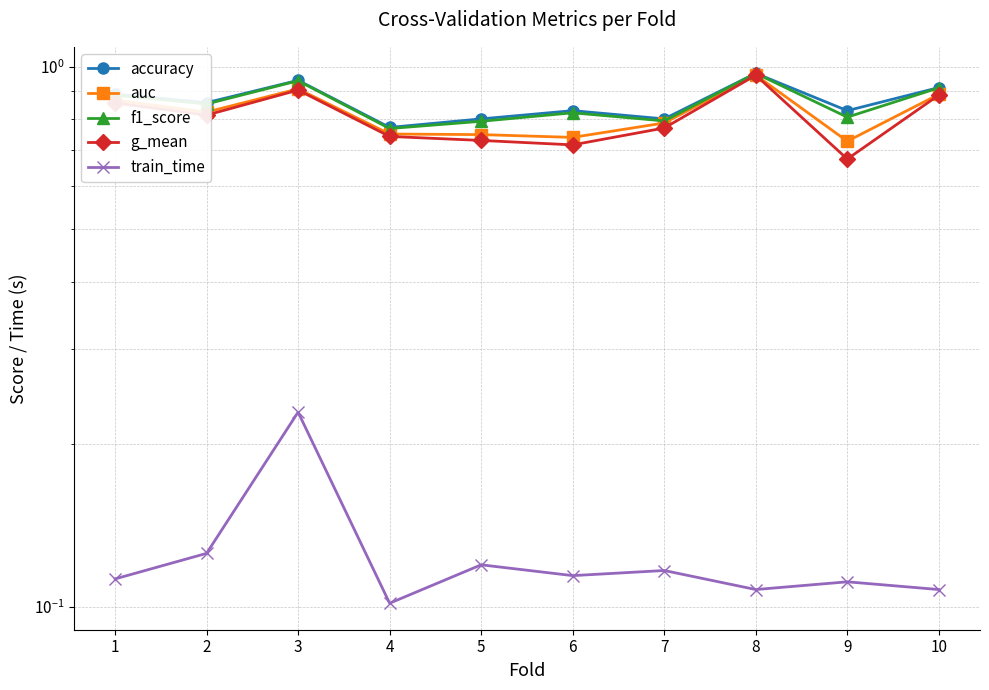

What is the value of the f1_score point at the 7th from the left?

0.8